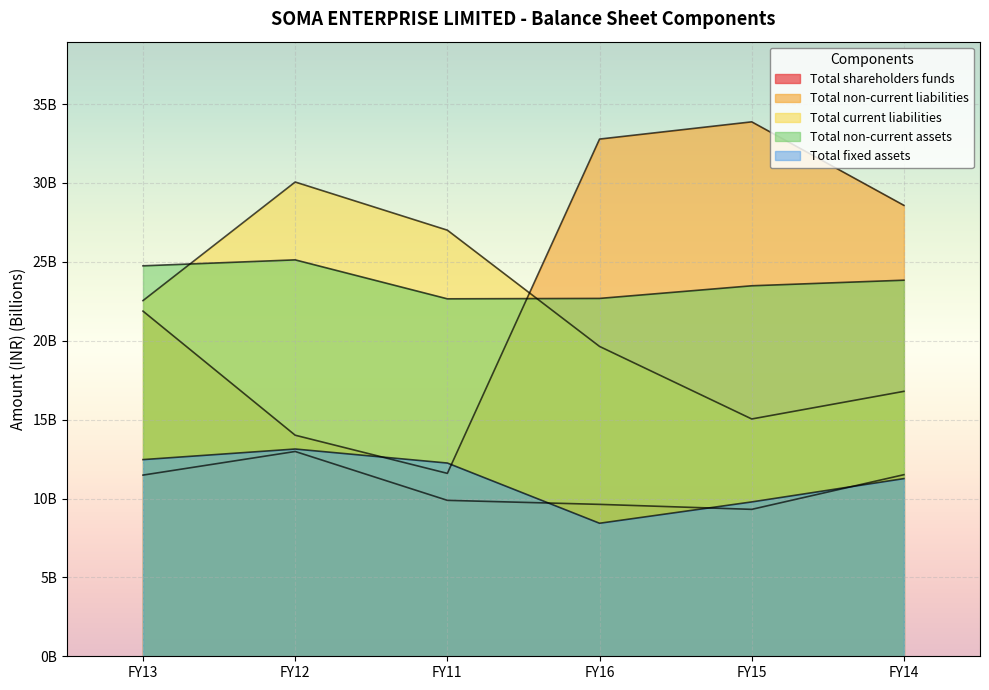

Where does the Total non-current liabilities series first go above 28?

FY16